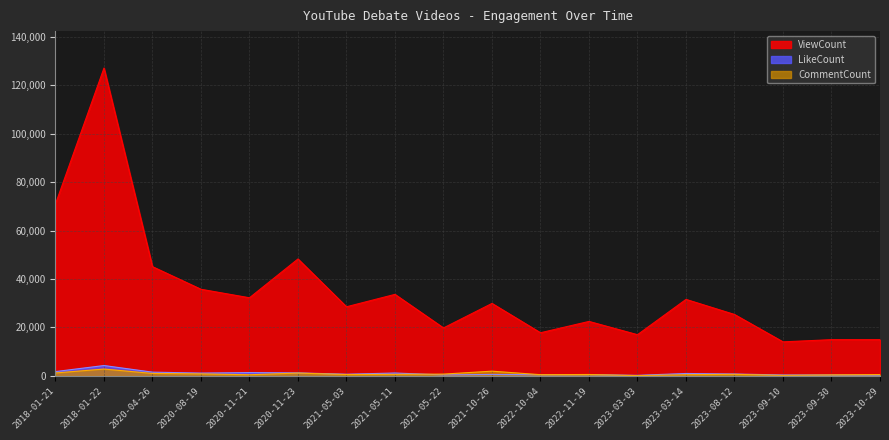

Which series has the largest total across all categories?

ViewCount